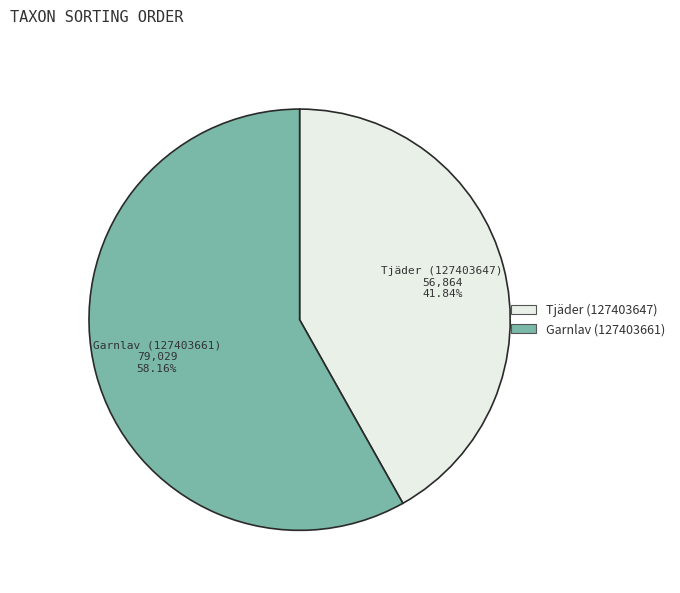

Approximately how many times larger is the value at Tjäder (127403647) compared to Garnlav (127403661)?

0.7